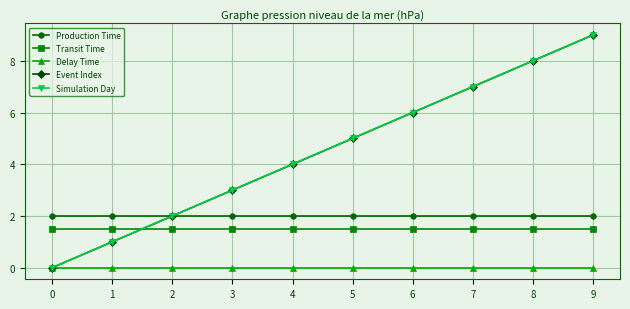

Which series has the largest total across all categories?

Event Index